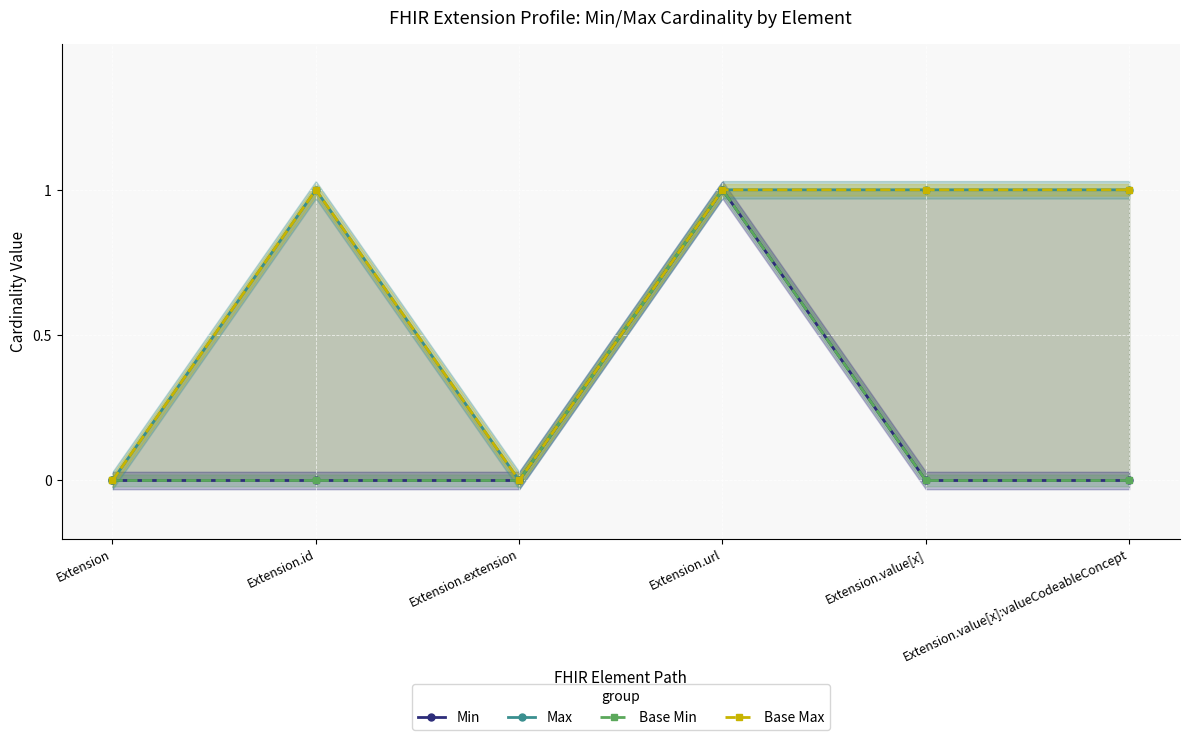

Which series has the largest total across all categories?

Max